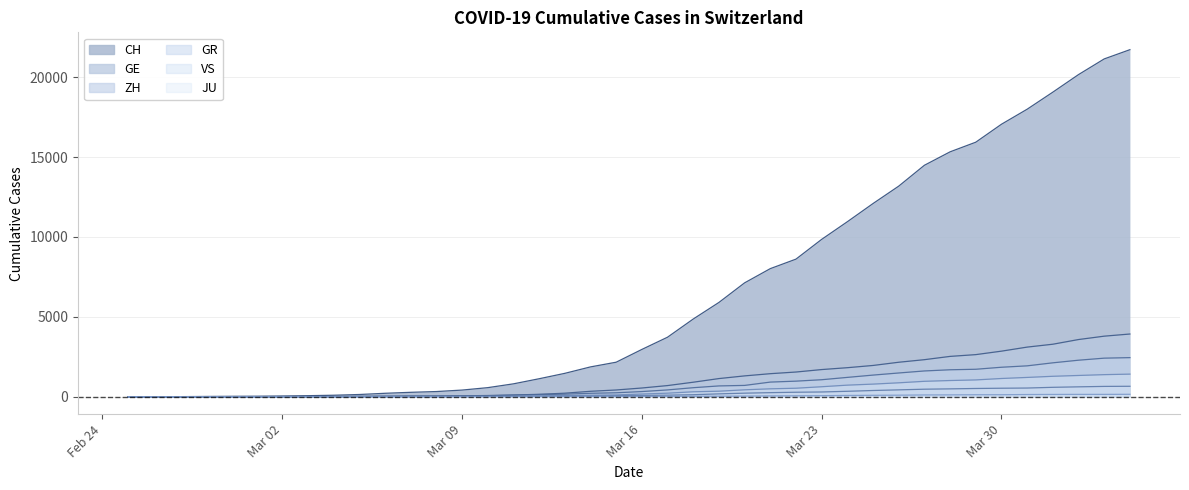

The value of JU at 11 is 1. True or false?

False